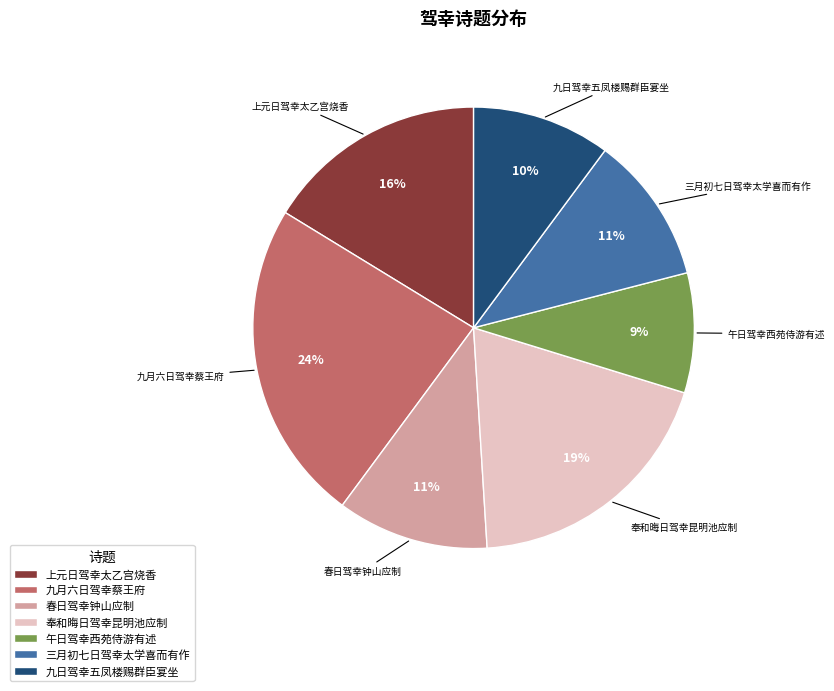

Does 九日驾幸五凤楼赐群臣宴坐 represent more than half of the total?

No